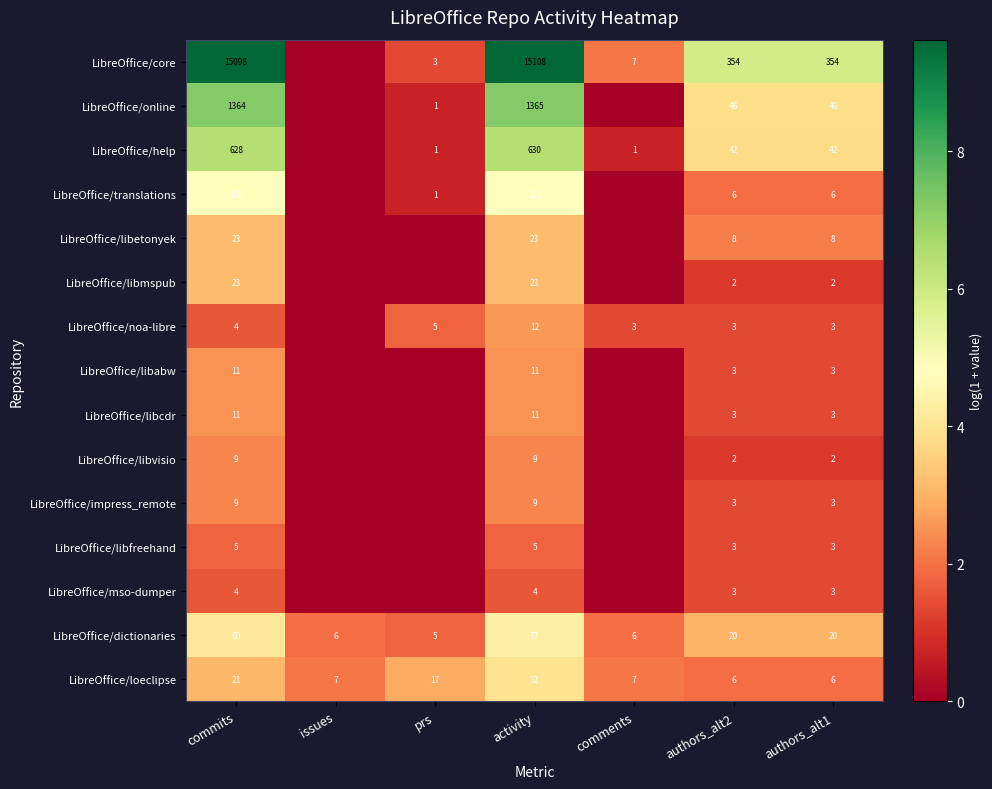

What is the total value across all series at authors_alt1?

504